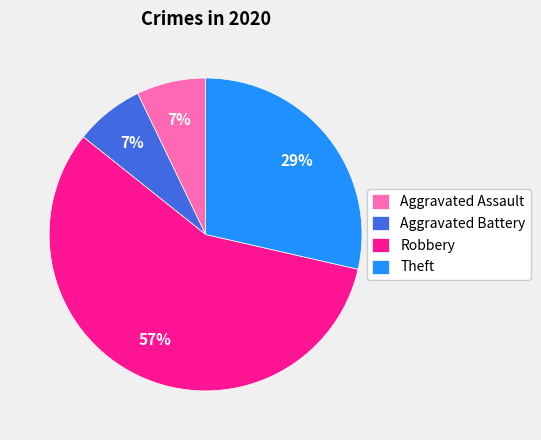

Does Theft represent more than half of the total?

No